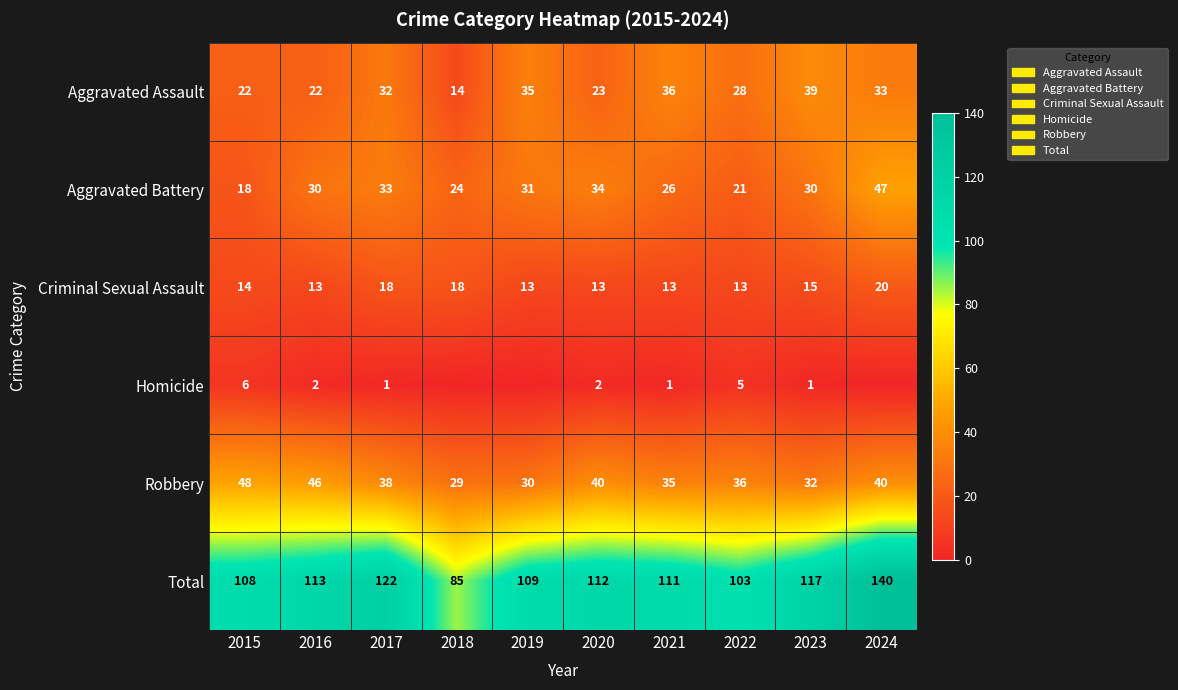

Which category has the highest value in the Total series?

2024